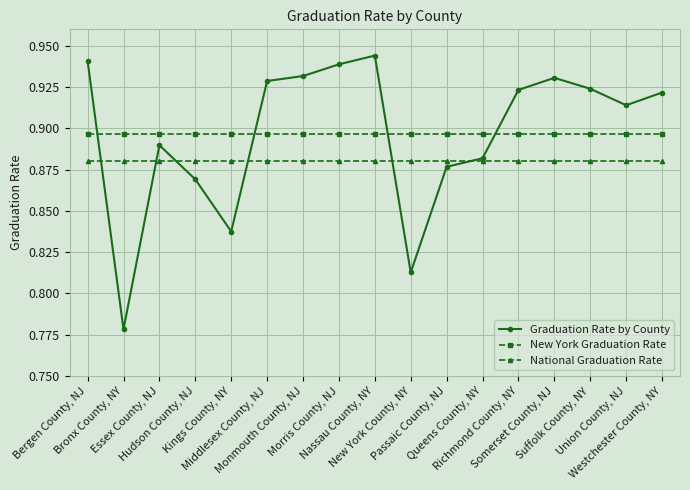

Which series has the largest range (max minus min)?

Graduation Rate by County